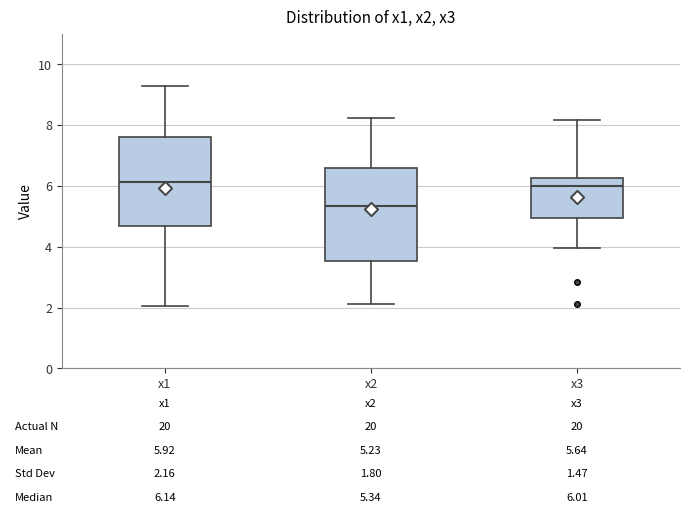

Which box's median line is the lowest?

x2